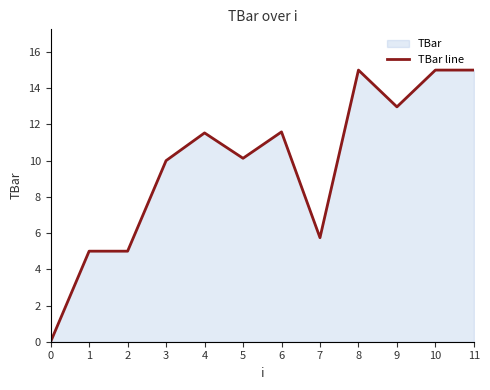

What is the difference between the maximum and second lowest values?

10.0